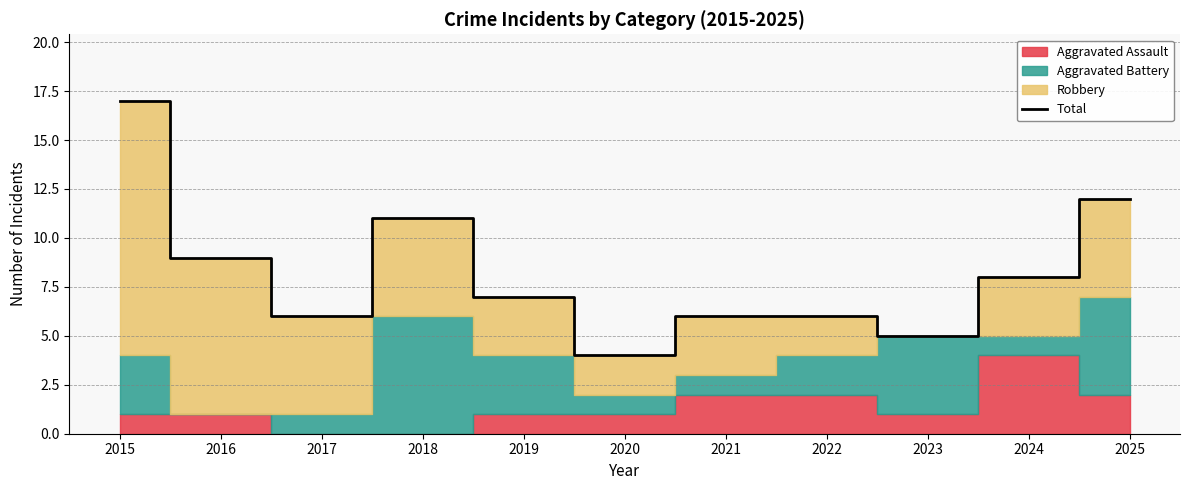

What is the change in value from 2018 to 2025?

+1